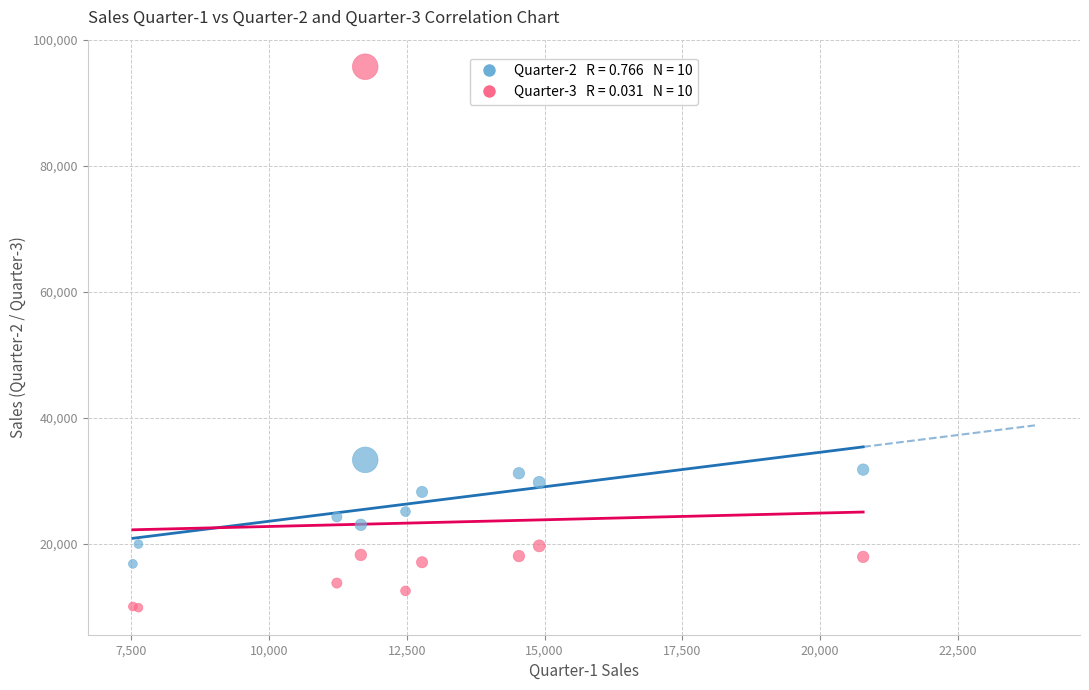

Across all series, what Y value is closest to 52784?

33314.0